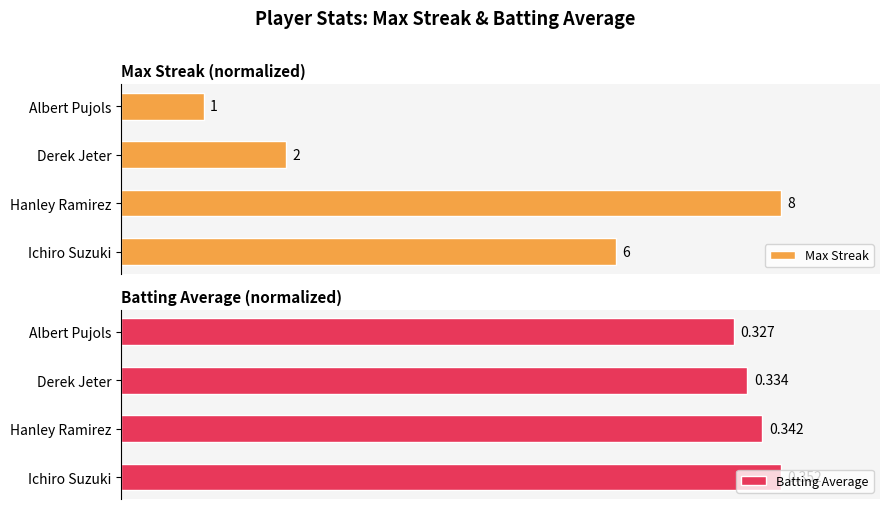

How many data points in Batting Average are less than 97?

2